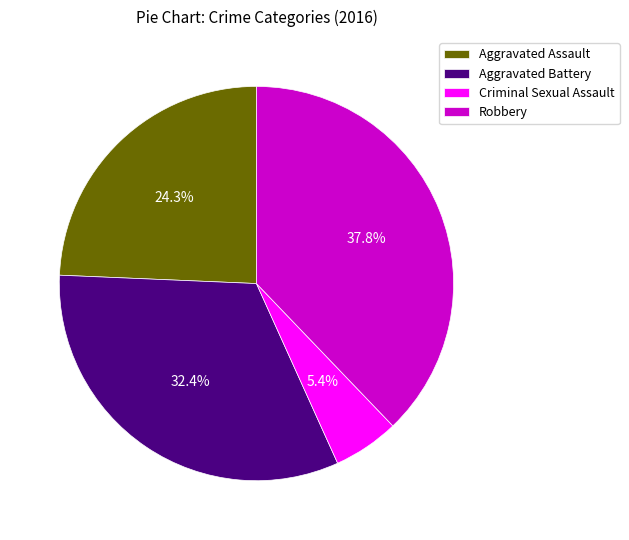

Combined, what portion of the pie is Aggravated Assault and Robbery?

62.2%